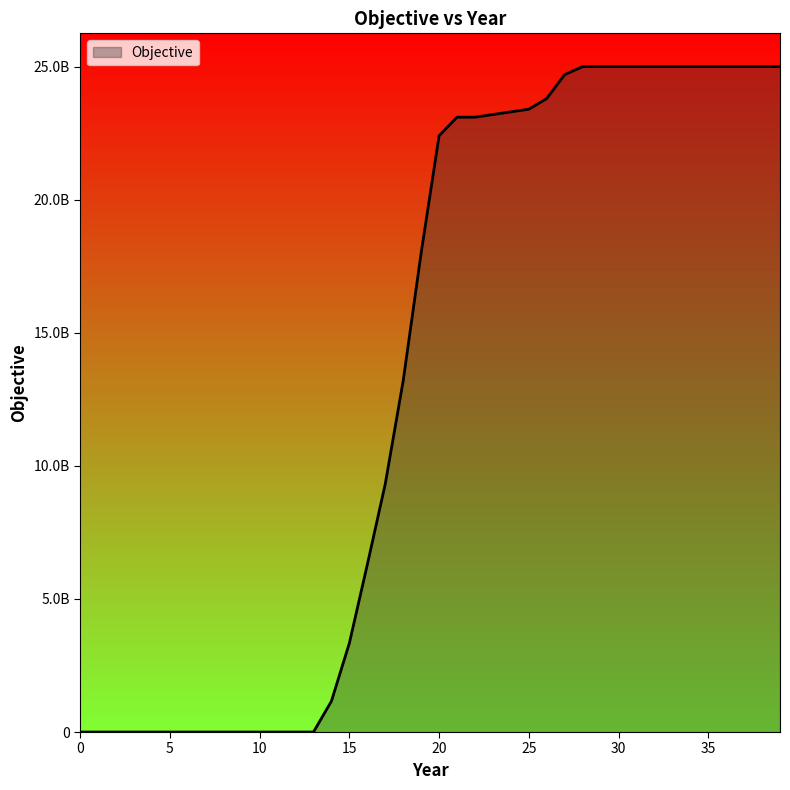

Does the chart have visible grid lines?

No